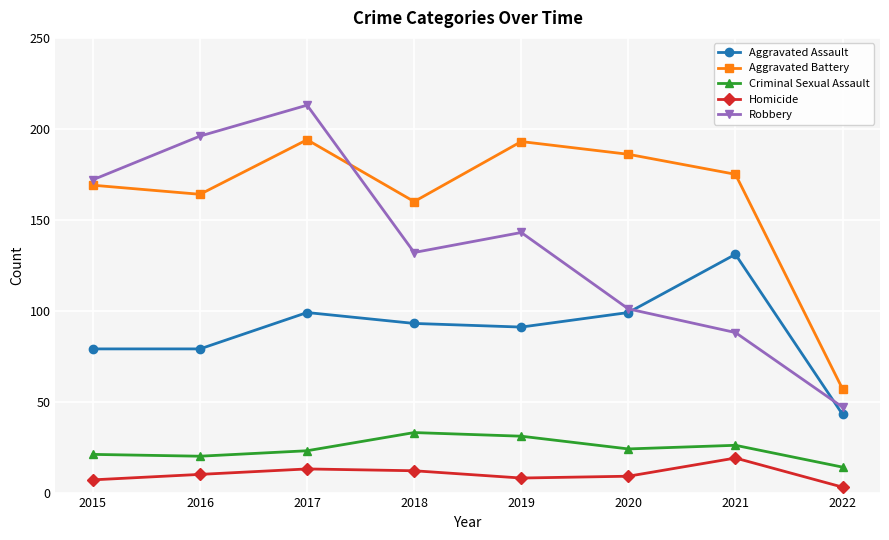

What is the sum of the Aggravated Assault values at 2019 and 2020?

190